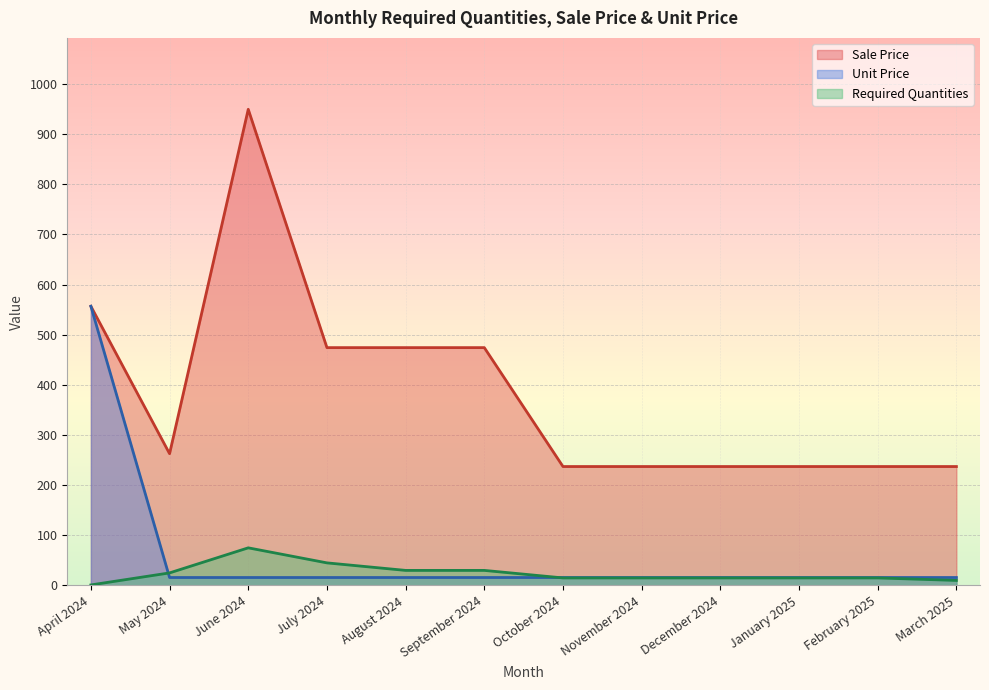

How many distinct data groups are displayed?

3